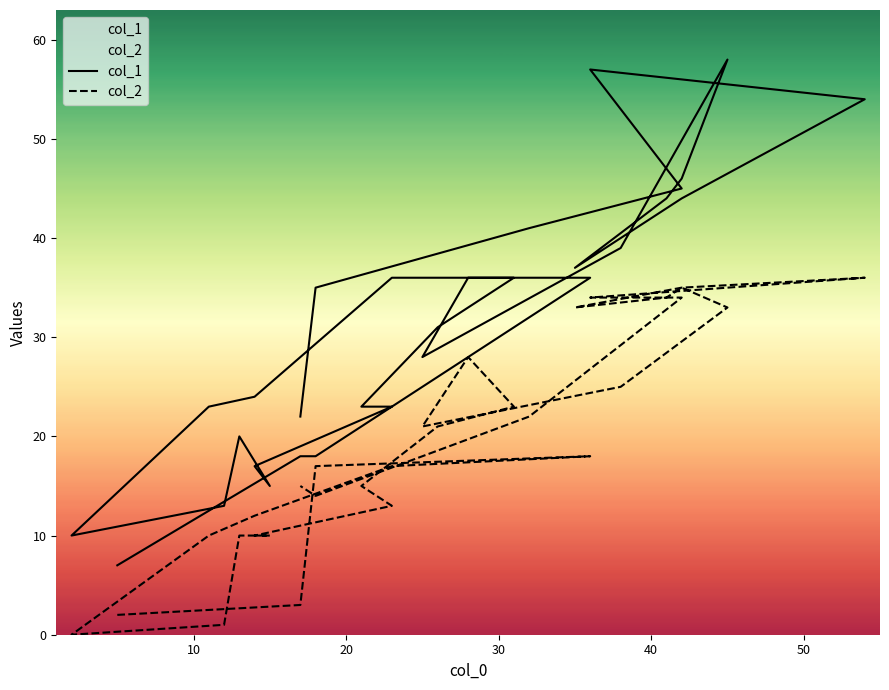

Is it true that col_1 equals 17 at 15?

False